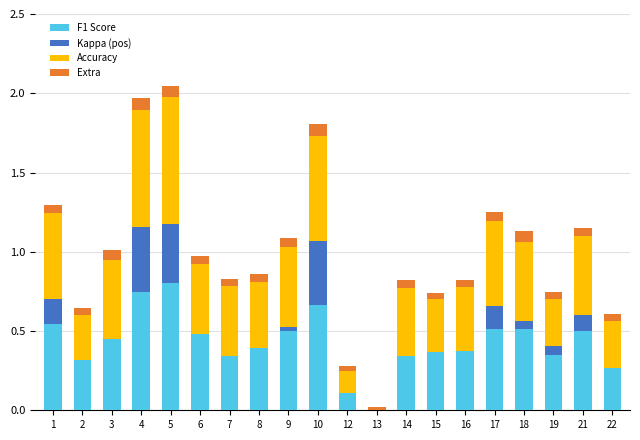

How many series are shown in this chart?

4